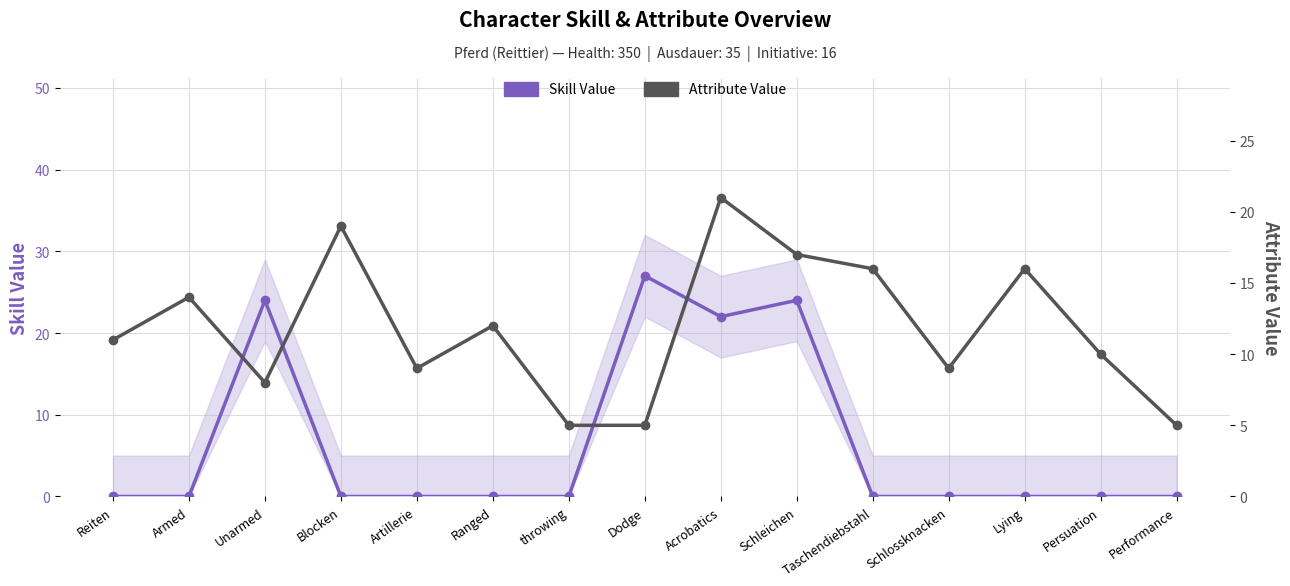

What is the label of the 11th point from the left?

Taschendiebstahl